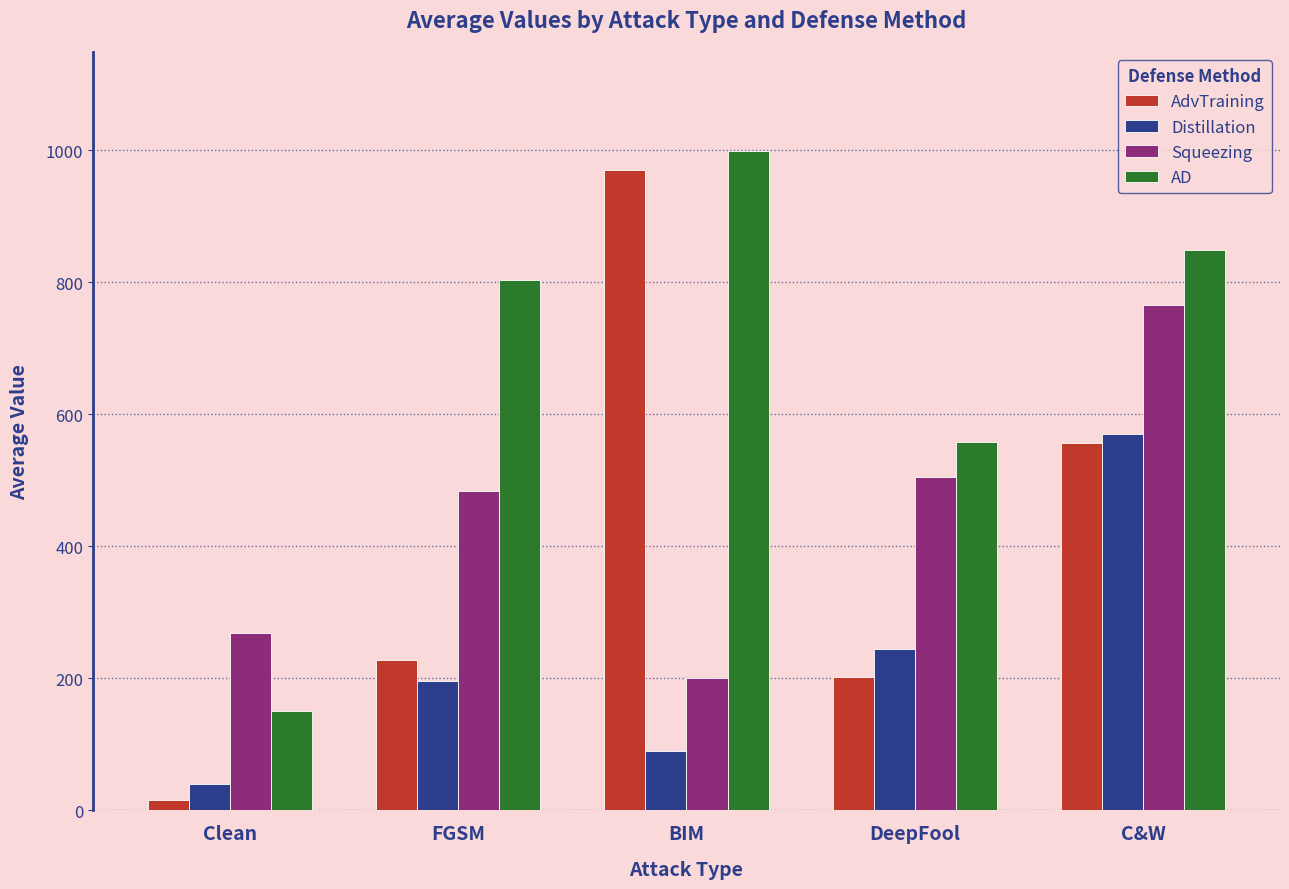

Which category has the highest value across all series?

BIM